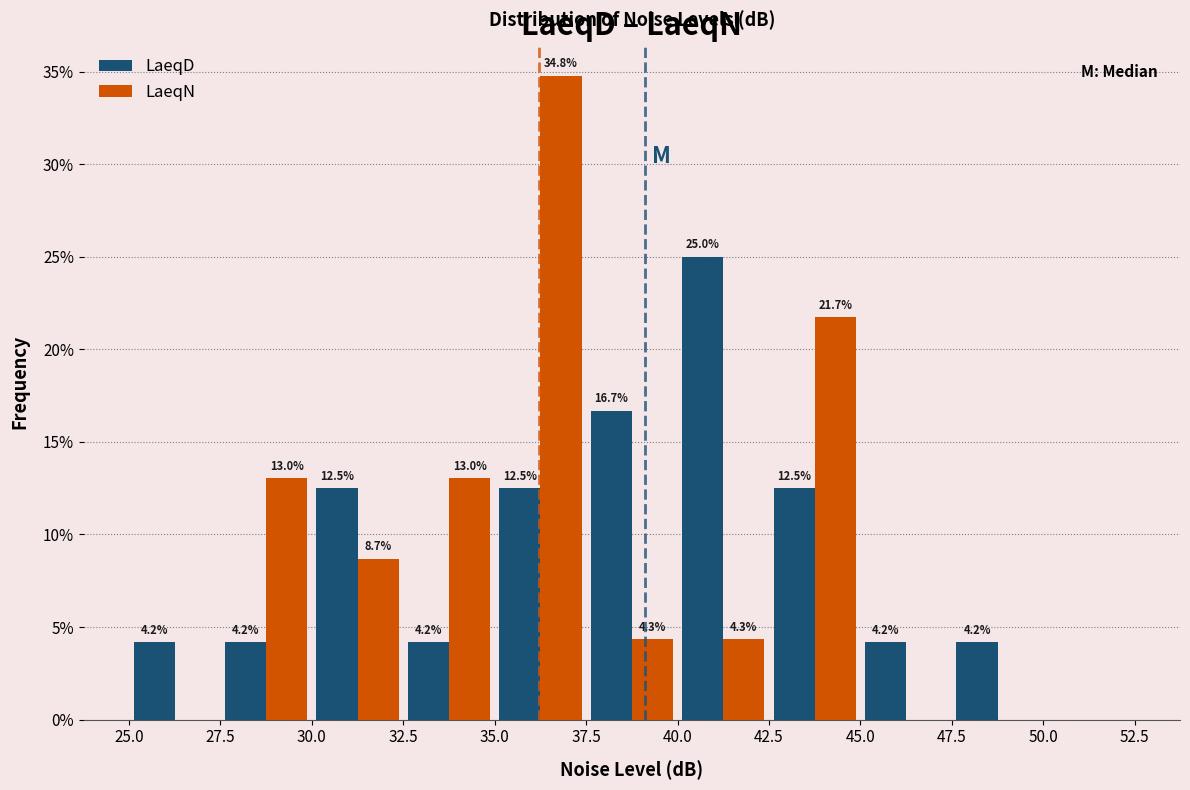

In the LaeqD series, which range on the x-axis has the tallest bar?

40.0 to 42.5